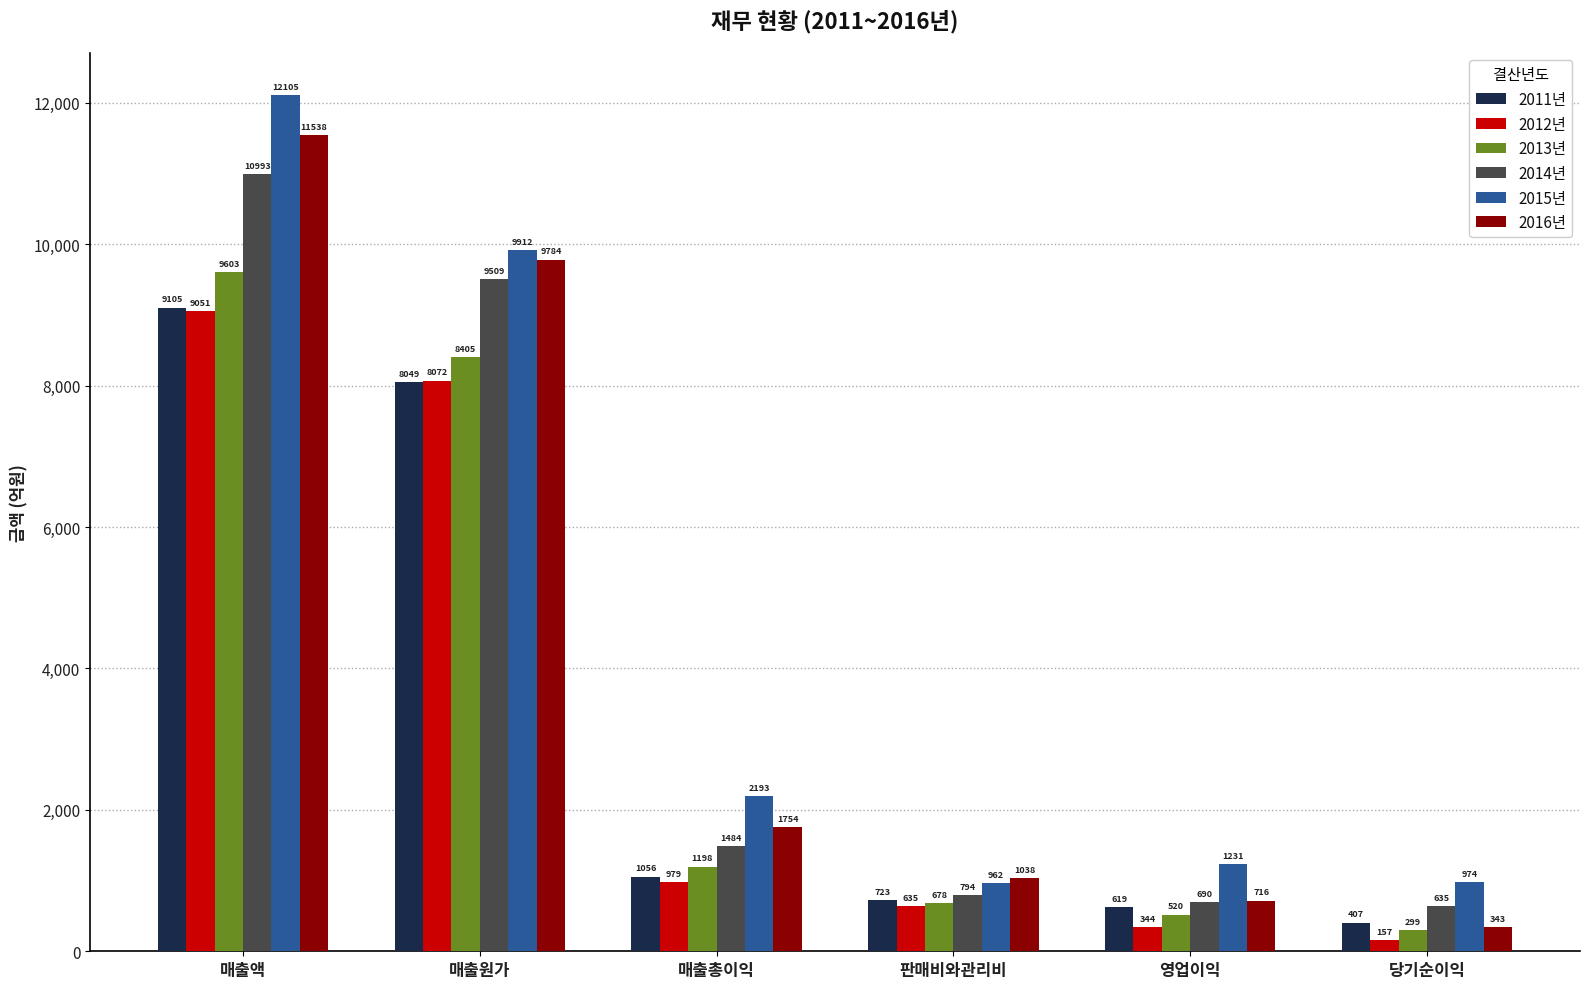

How many data points in 2011년 are above 1056?

3